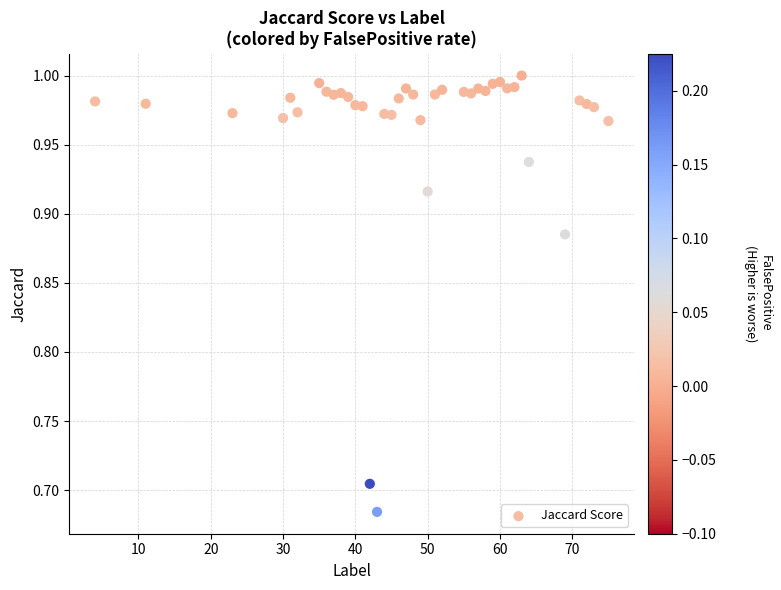

What is the range of Y values (max minus min)?

0.3